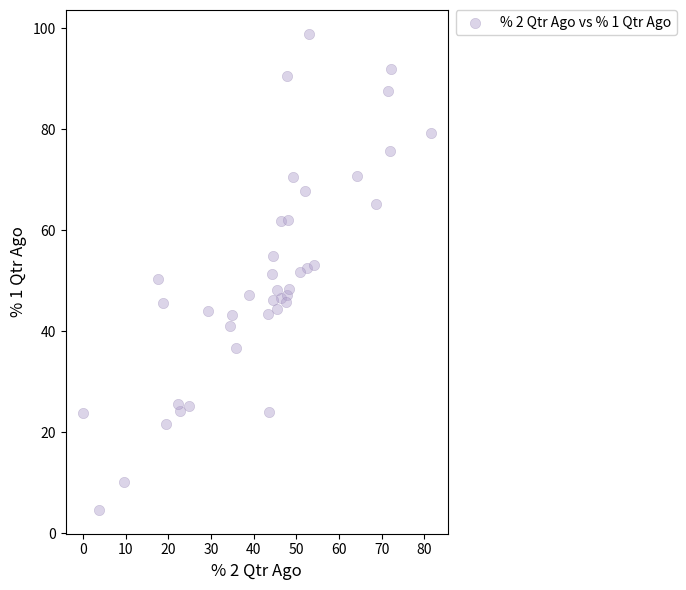

What is the range of X values (max minus min)?

81.4